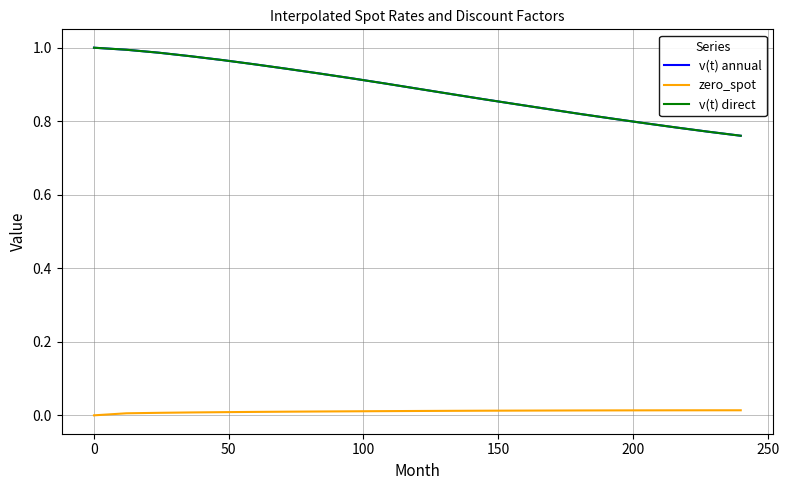

Reading left to right, list all the values displayed in this chart.

v(t) annual: 1.0	1.0	1.0	1.0	1.0	1.0	0.9	0.9	0.9	0.9	0.9	0.9	0.9	0.8	0.8	0.8	0.8	0.8	0.8	0.8	0.8
zero_spot: 0.0	0.0	0.0	0.0	0.0	0.0	0.0	0.0	0.0	0.0	0.0	0.0	0.0	0.0	0.0	0.0	0.0	0.0	0.0	0.0	0.0
v(t) direct: 1.0	1.0	1.0	1.0	1.0	1.0	0.9	0.9	0.9	0.9	0.9	0.9	0.9	0.8	0.8	0.8	0.8	0.8	0.8	0.8	0.8